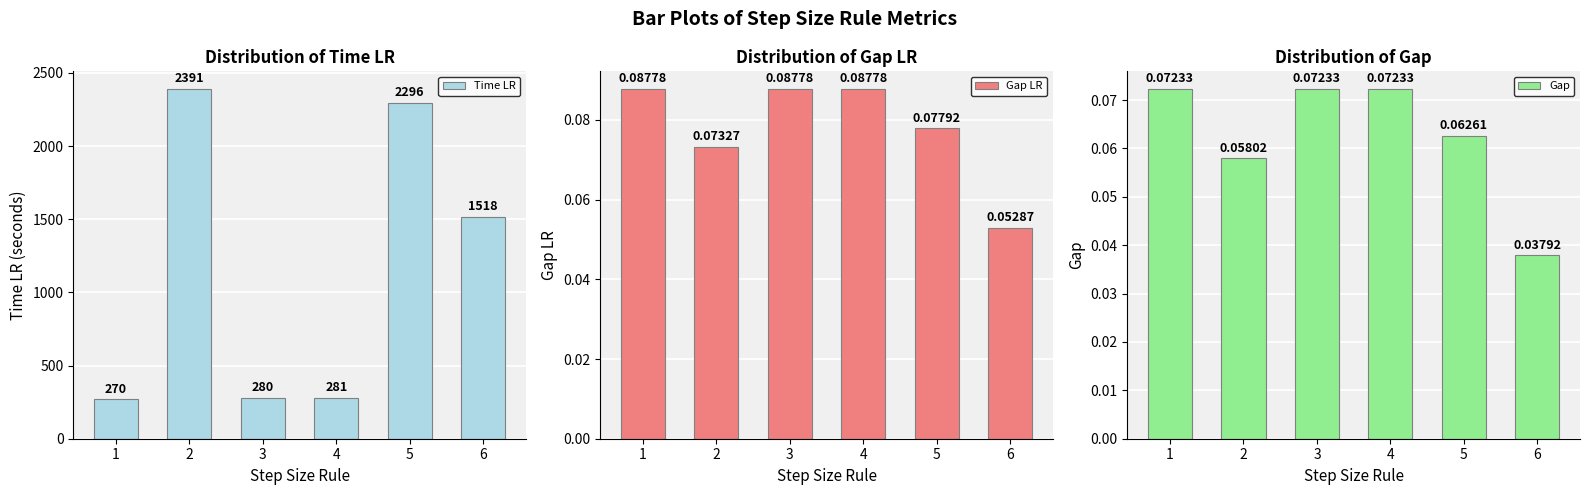

Reading left to right, transcribe all the data shown in this chart.

Time LR: 1=270.0	2=2391.0	3=280.0	4=281.0	5=2296.0	6=1518.0
Gap LR: 1=0.1	2=0.1	3=0.1	4=0.1	5=0.1	6=0.1
Gap: 1=0.1	2=0.1	3=0.1	4=0.1	5=0.1	6=0.0